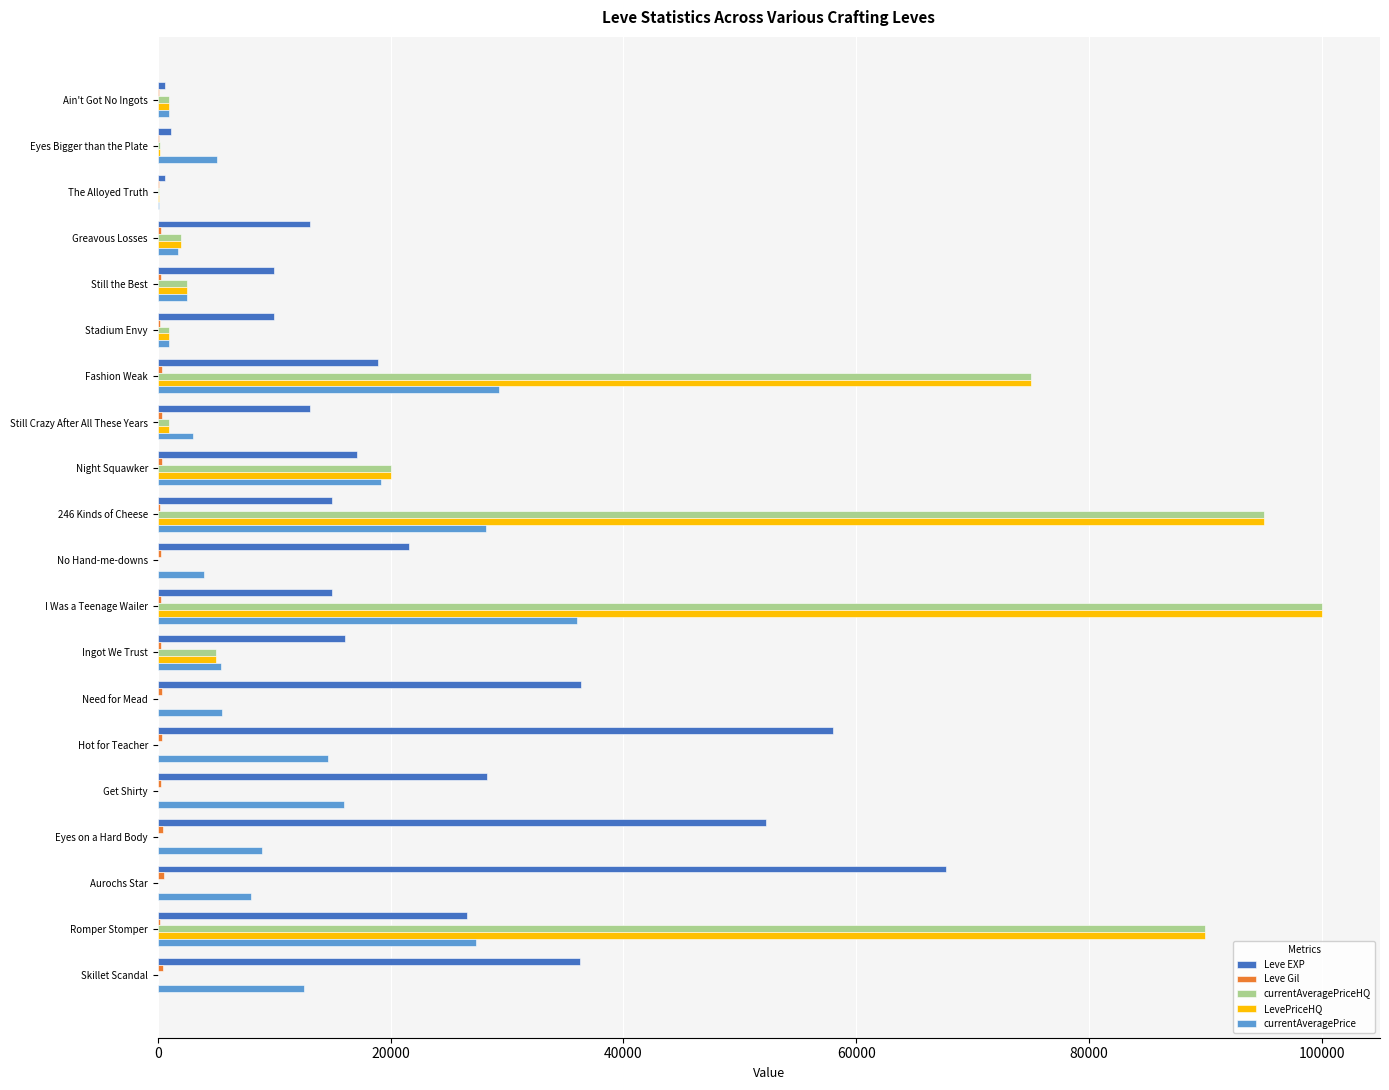

At which category is the sum across all series the highest?

I Was a Teenage Wailer